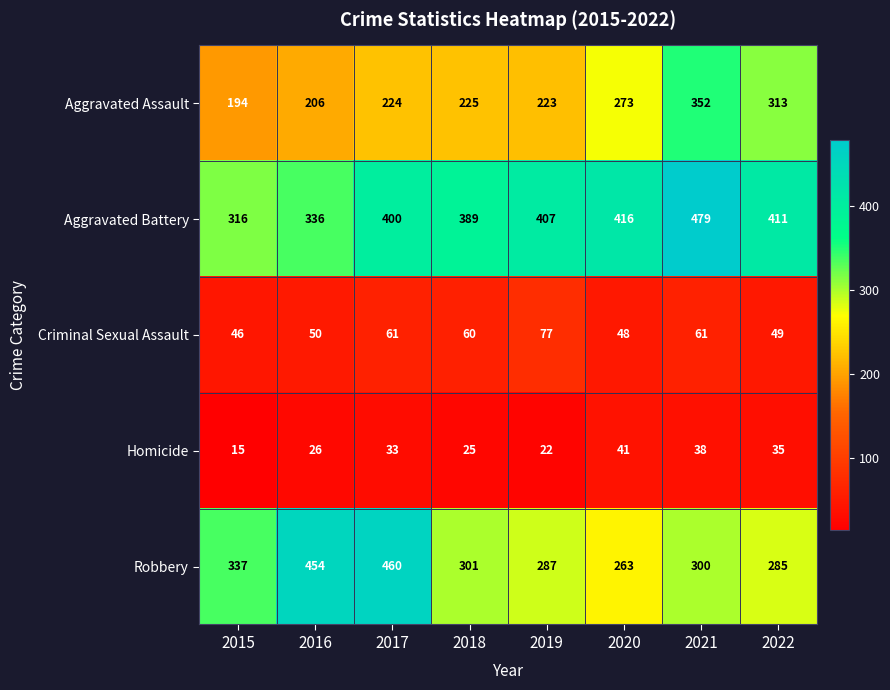

At which category does the chart reach its peak across all series?

2021